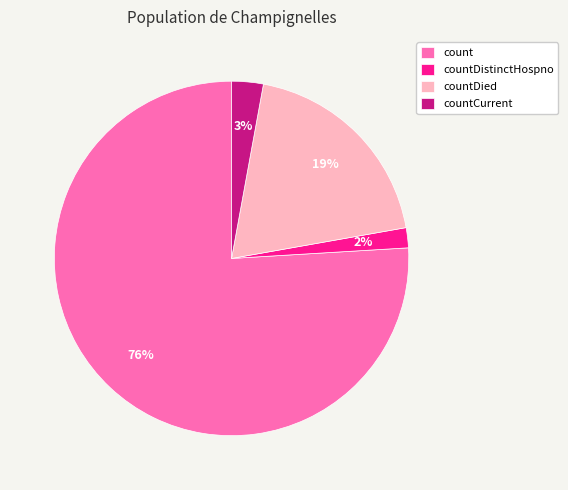

Is the sum of countDied and countCurrent greater than half?

No